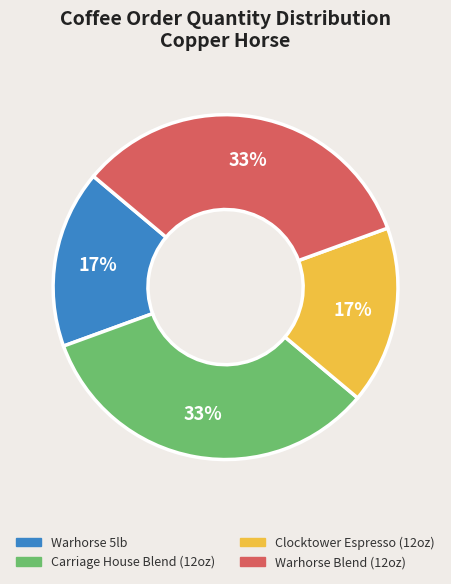

What is the ratio of the value at Clocktower Espresso (12oz) to the value at Warhorse 5lb?

1.0